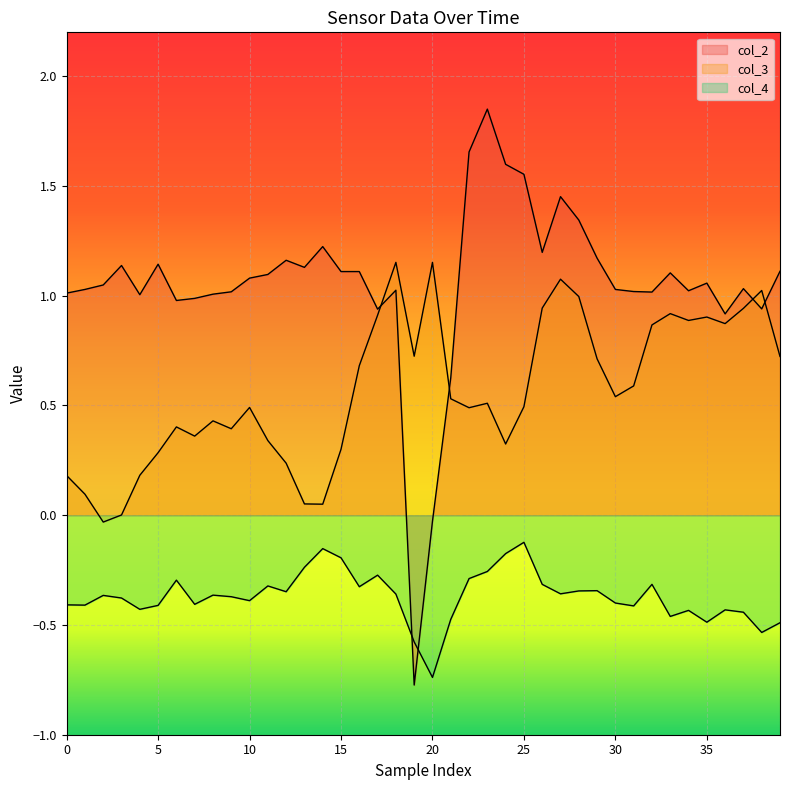

The value of col_4 at 34 is -0.4. True or false?

True